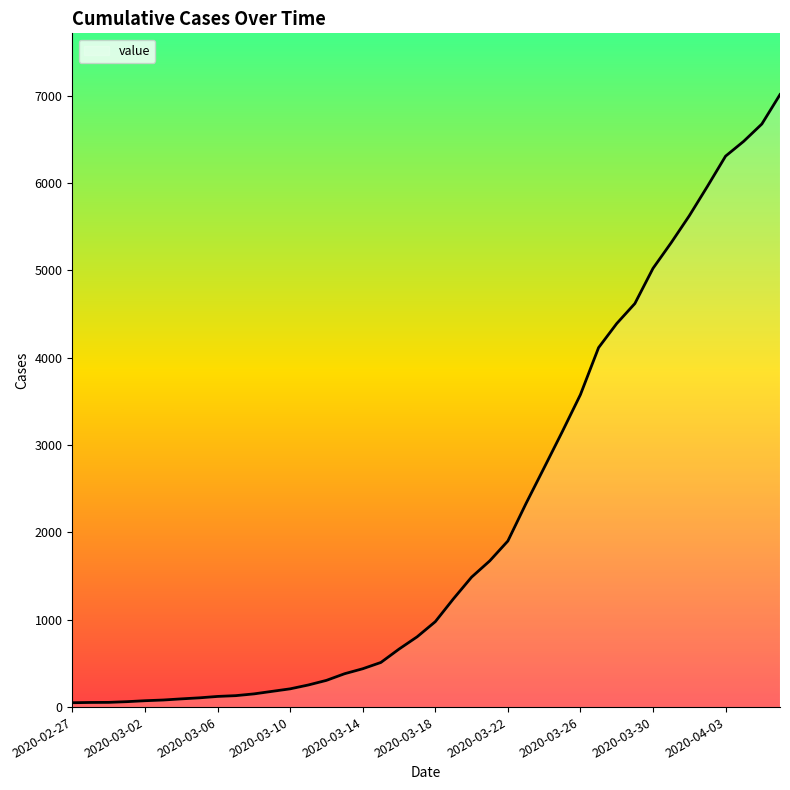

What is the difference between the maximum and minimum values?

6964